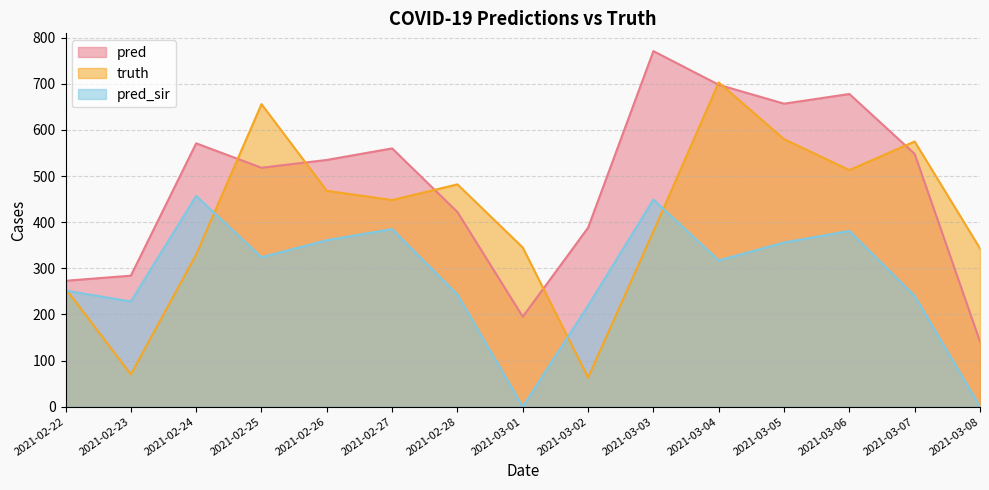

What position from the right is 2021-02-28?

9